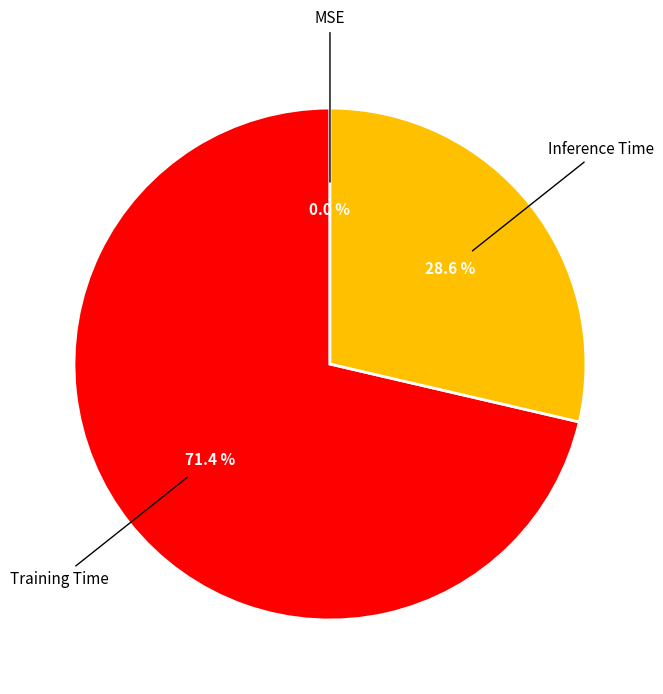

Does any single category account for the majority?

Yes